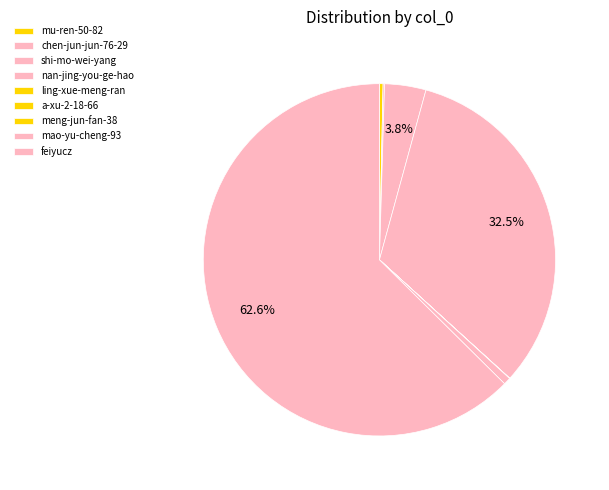

Count the number of slices in the pie.

9